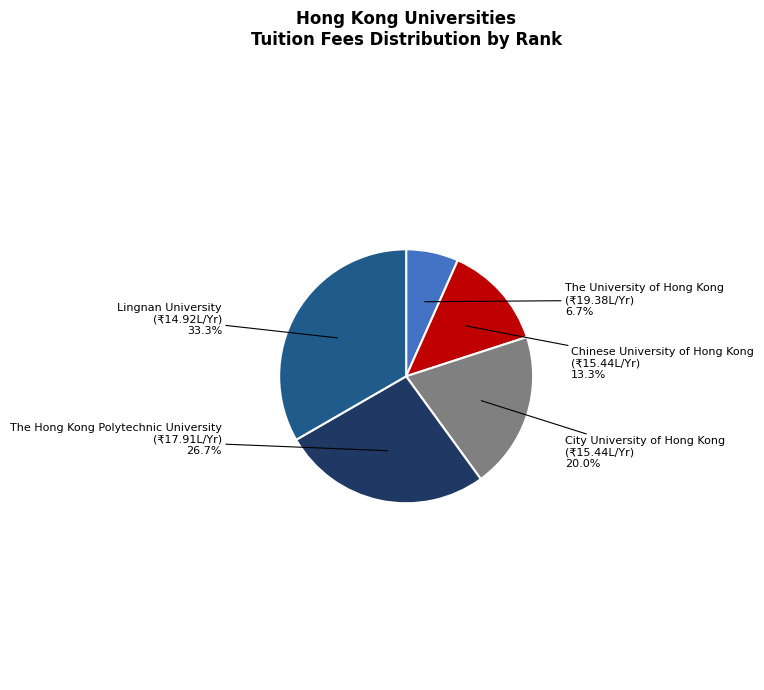

Does any single category account for the majority?

No